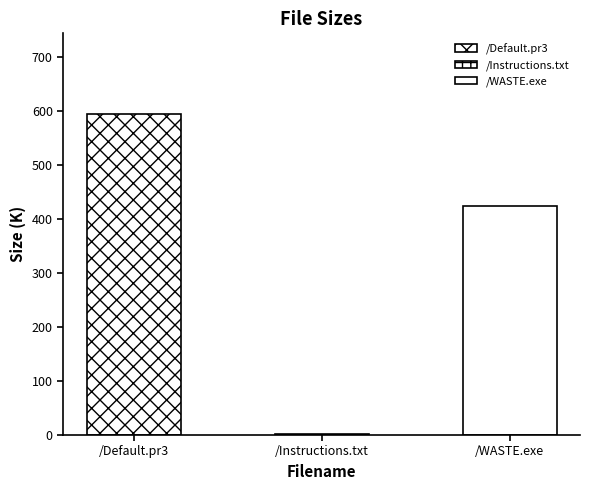

At which label does the data first exceed 424?

/Default.pr3